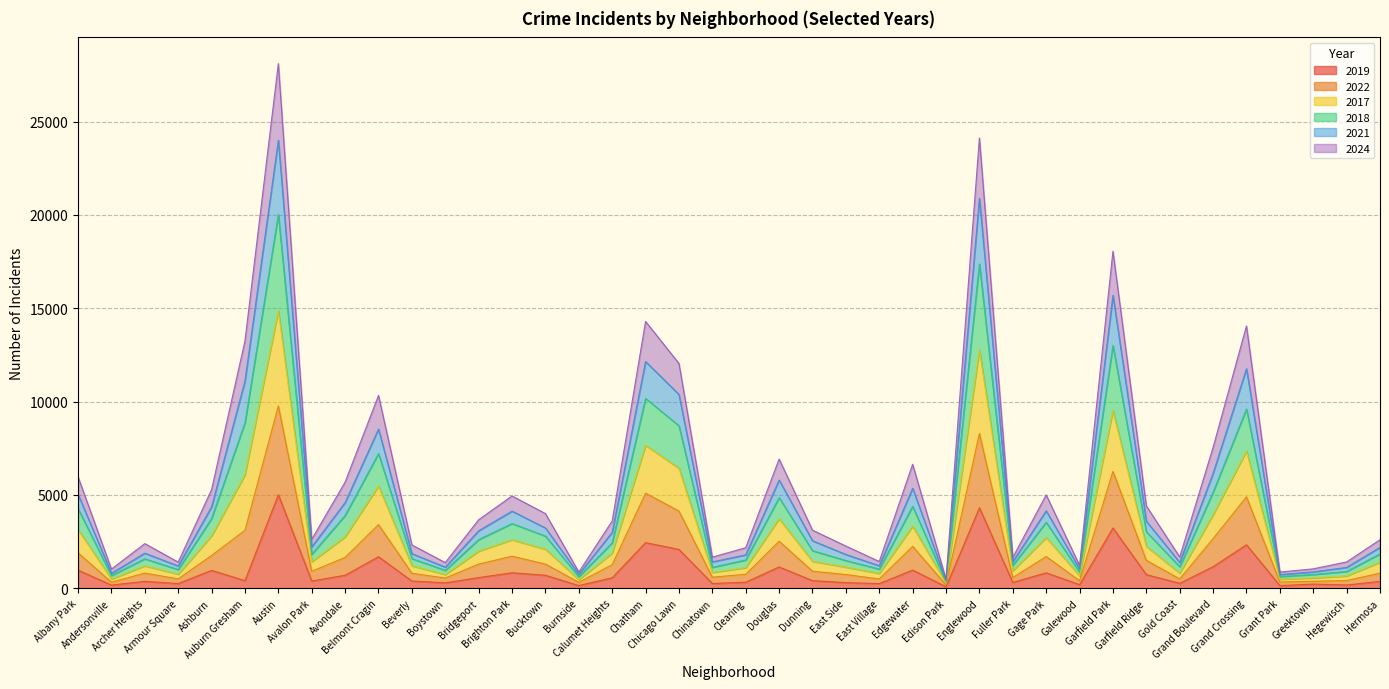

True or false: 2022 has more than 1 interior local peaks.

True